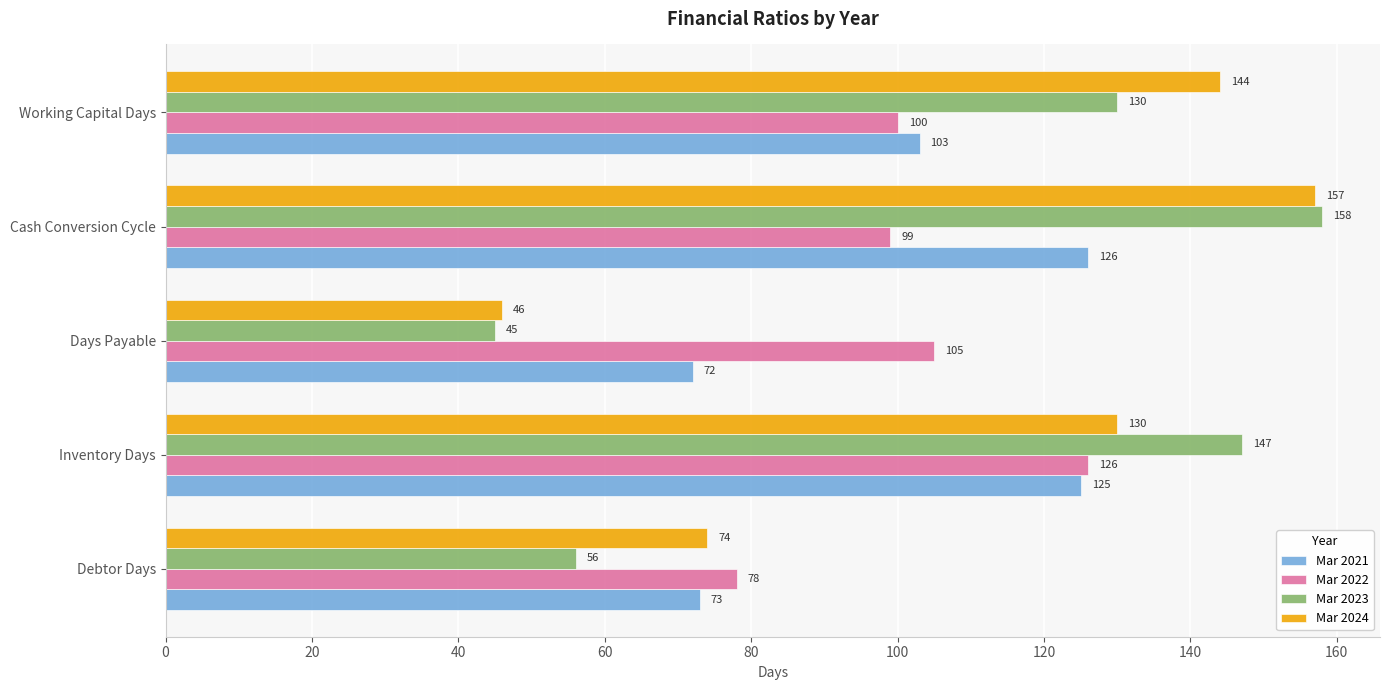

What is the maximum value for Mar 2022?

126